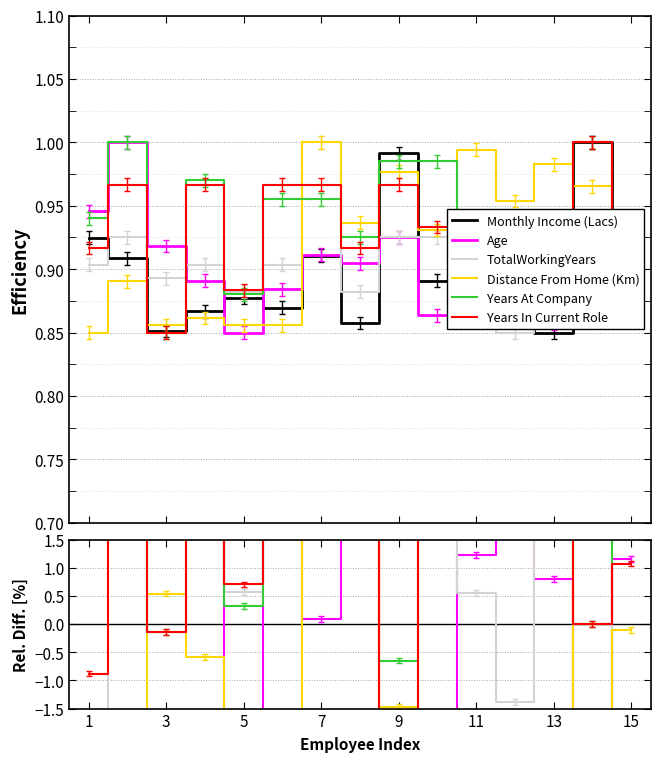

Where is TotalWorkingYears nearest to the value 1?

5